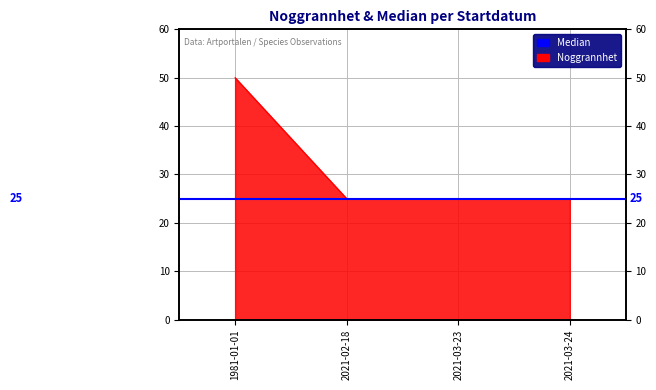

The value at 1981-01-01 is 50. True or false?

True